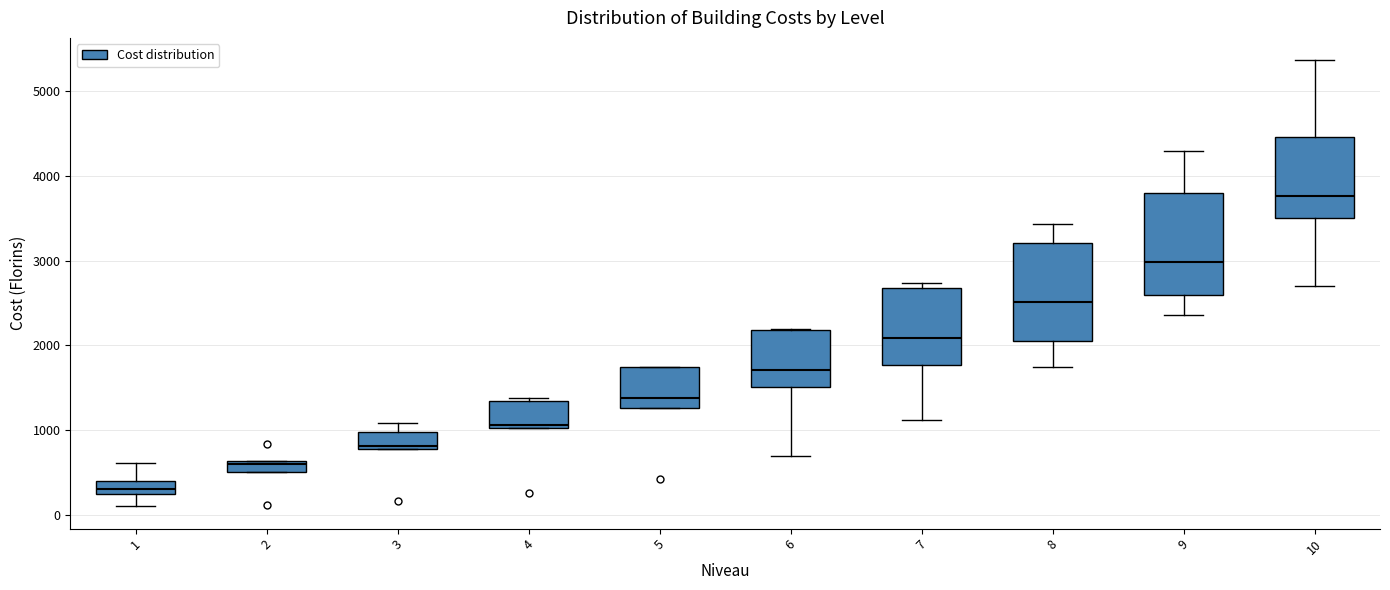

Which box has the highest median line?

10